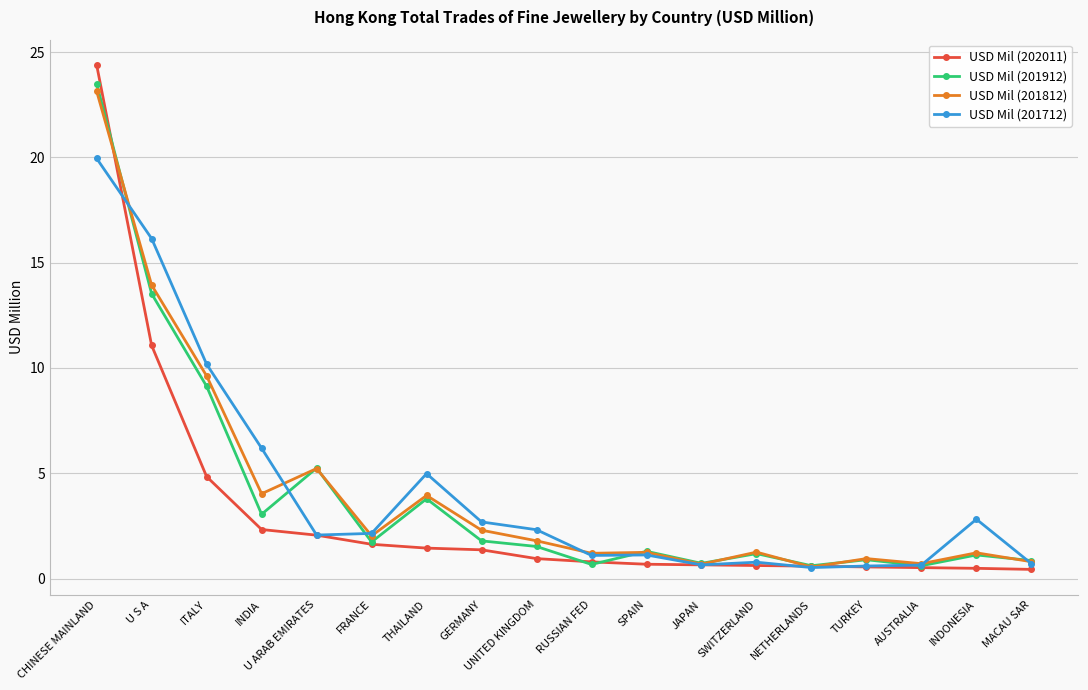

What is the label of the 17th point from the right?

U S A